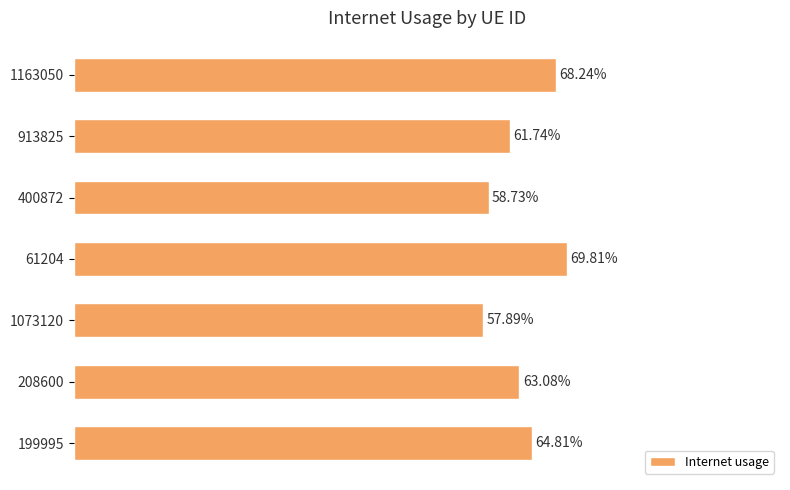

Count the values in the range 0 to 1.

7